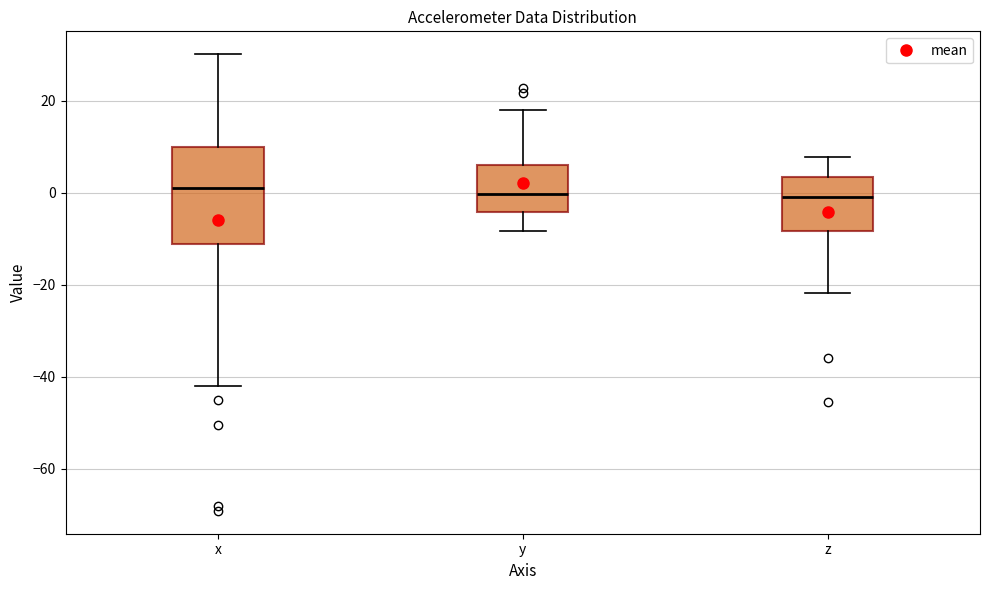

Which box is the tallest, from its lower edge to its upper edge?

x